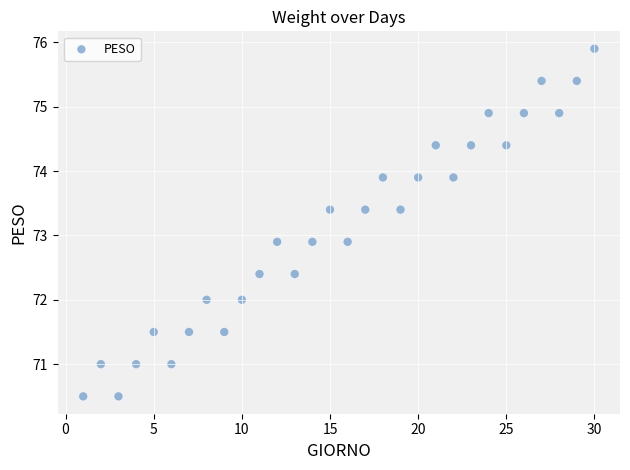

What is the range of Y values (max minus min)?

5.4